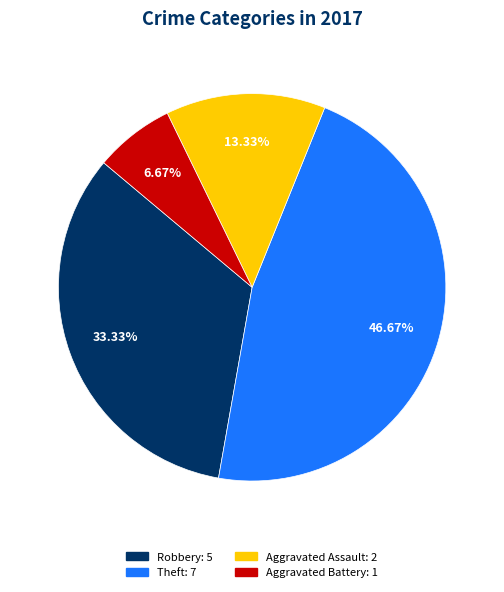

Is there any slice that represents more than half of the pie?

No